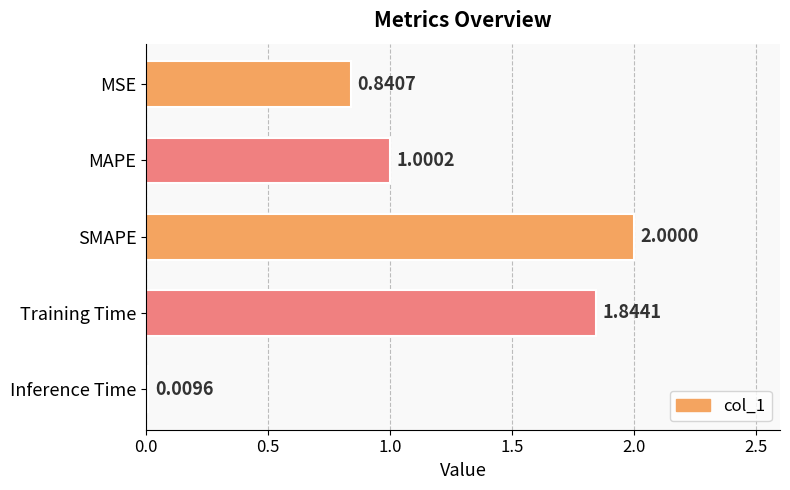

Between Inference Time and MAPE, which is larger?

MAPE